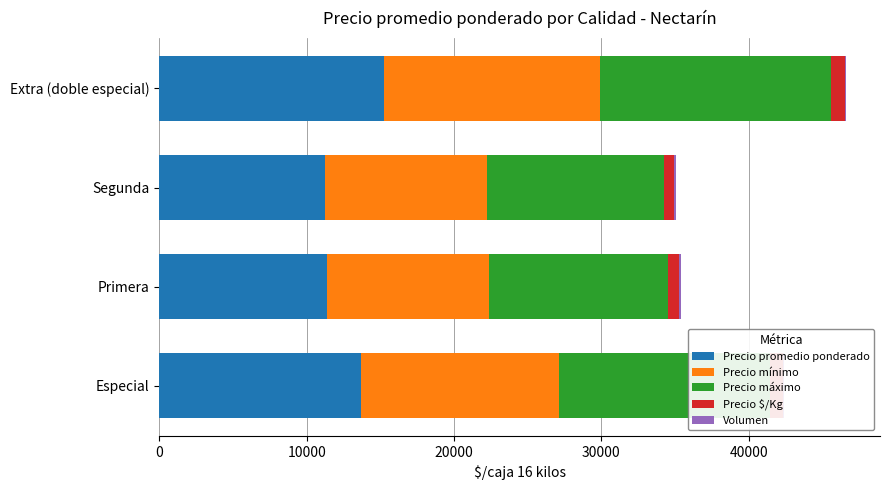

How many distinct data groups are displayed?

5